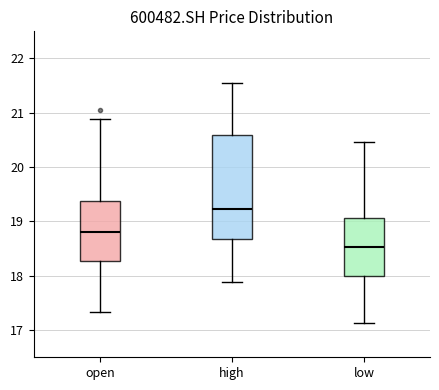

Which box's median line is the lowest?

low